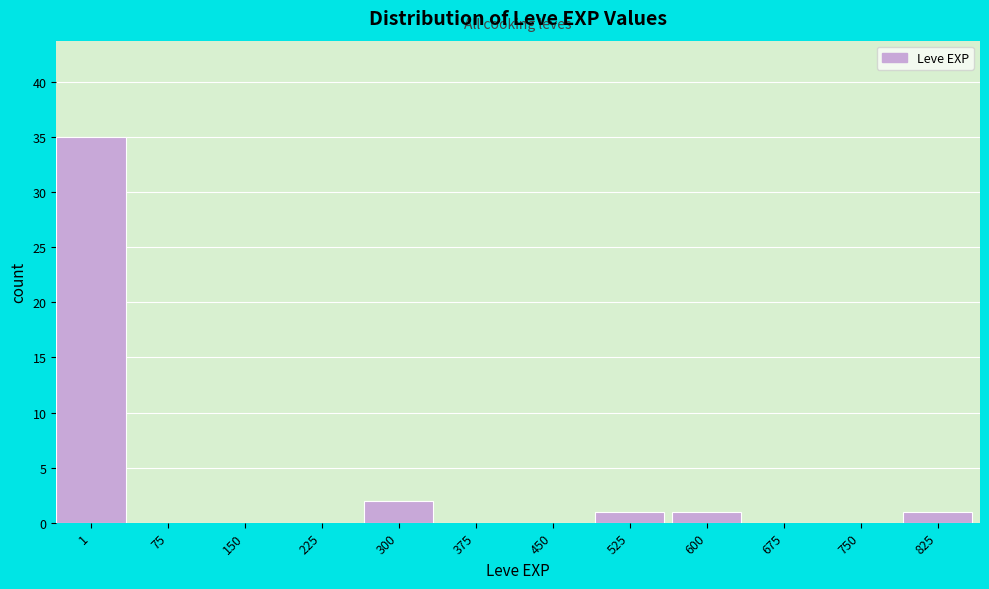

Reading right to left, what are all the values shown in this chart?

825=1	750=0	675=0	600=1	525=1	450=0	375=0	300=2	225=0	150=0	75=0	1=35